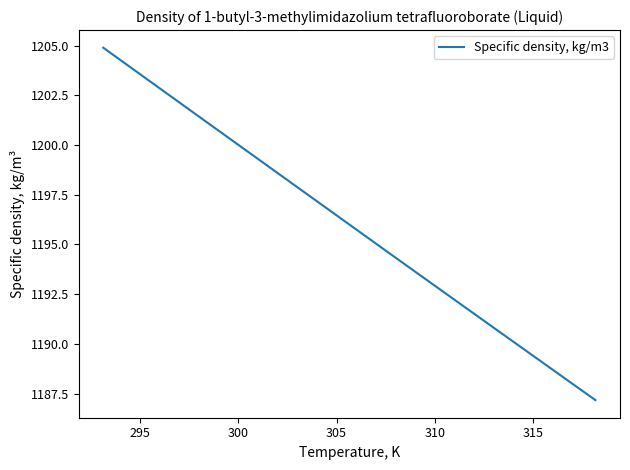

True or false: the data has more than 0 interior local peaks.

False